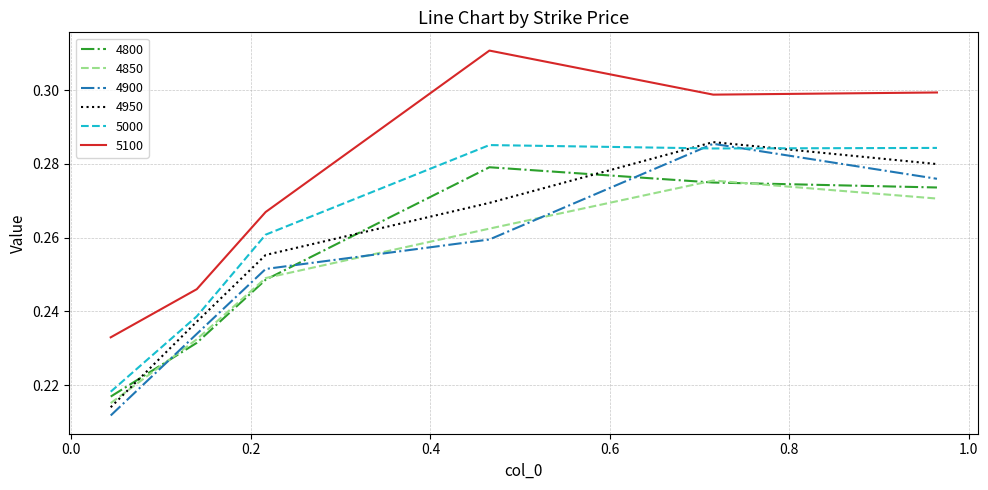

Which series has the largest total across all categories?

5100